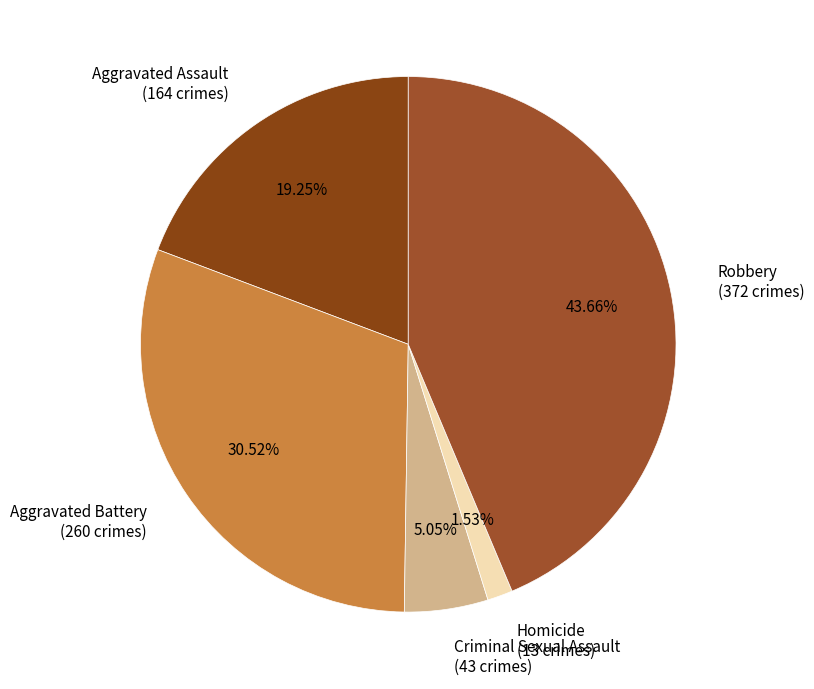

To the nearest percent, what portion does Aggravated Battery represent?

31%